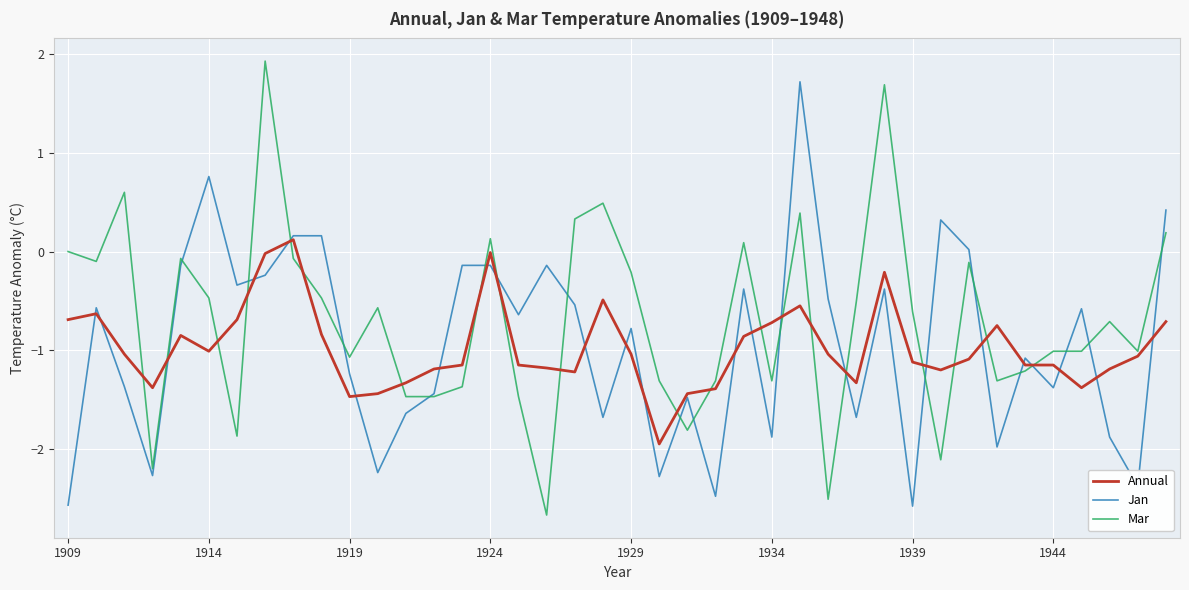

Which series has the largest total across all categories?

Mar